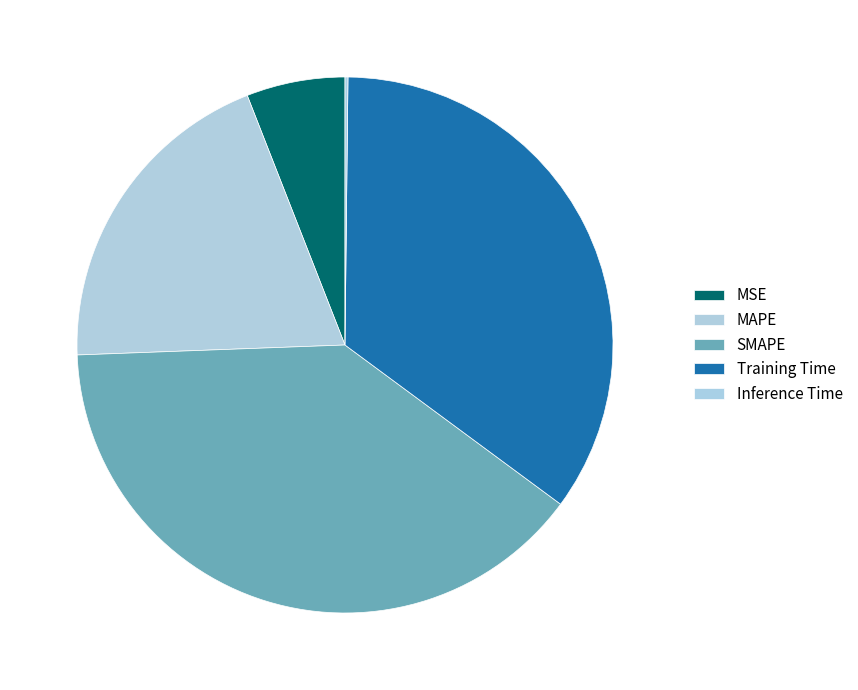

True or false: Training Time accounts for 23% of the total.

False